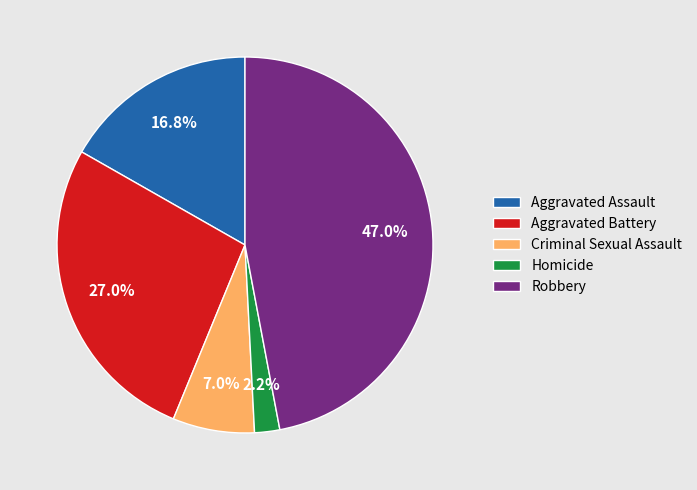

Which slice is the largest?

Robbery